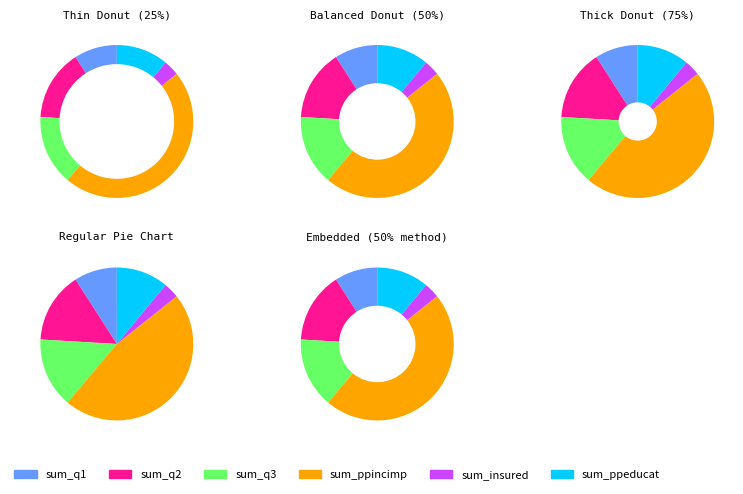

Count the number of slices in the pie.

6